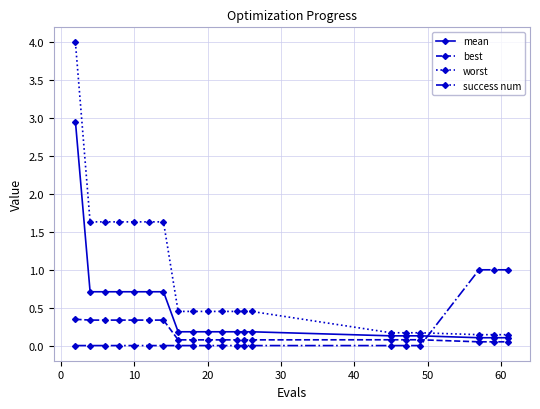

What is the value of the worst point at the 19th from the left?

0.1